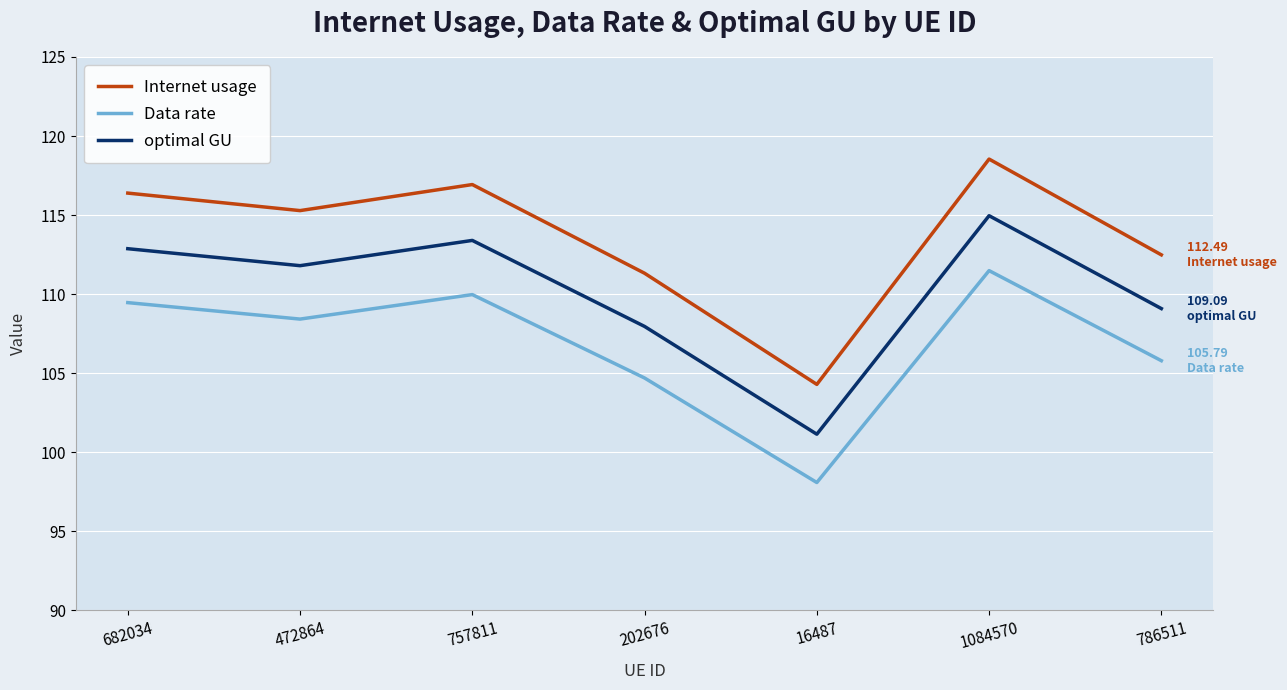

True or false: optimal GU and Internet usage intersect in this chart.

False